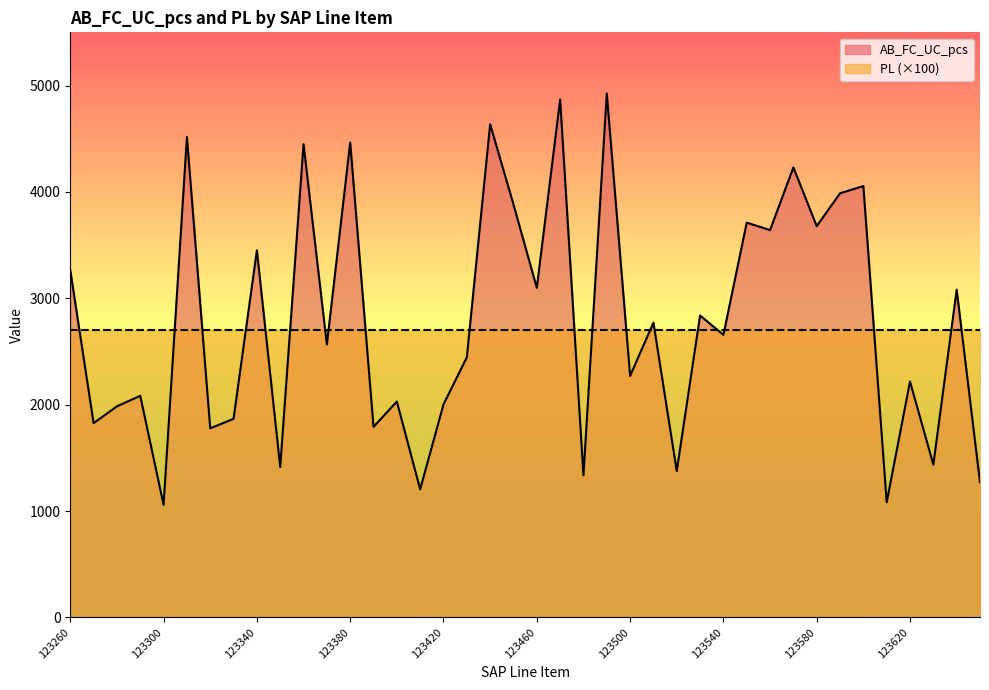

What is the value of the 5th point from the left?

1058